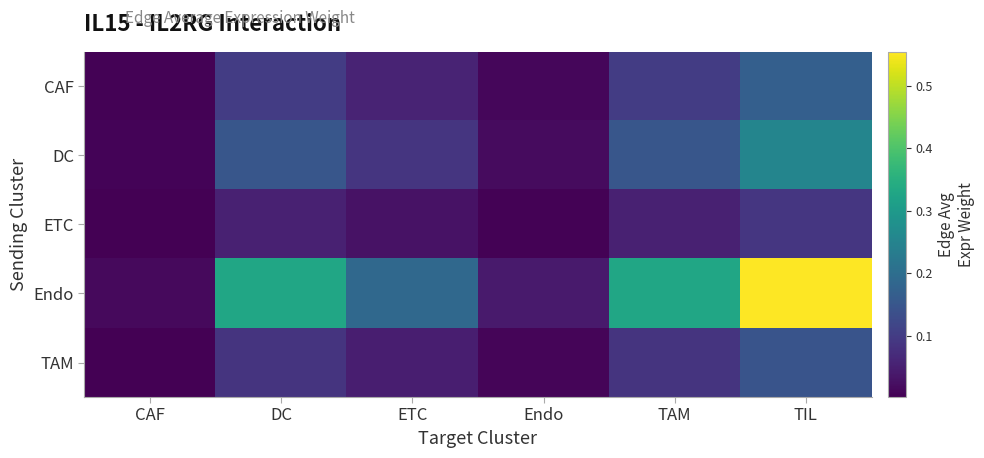

Between DC and CAF, which is larger?

DC